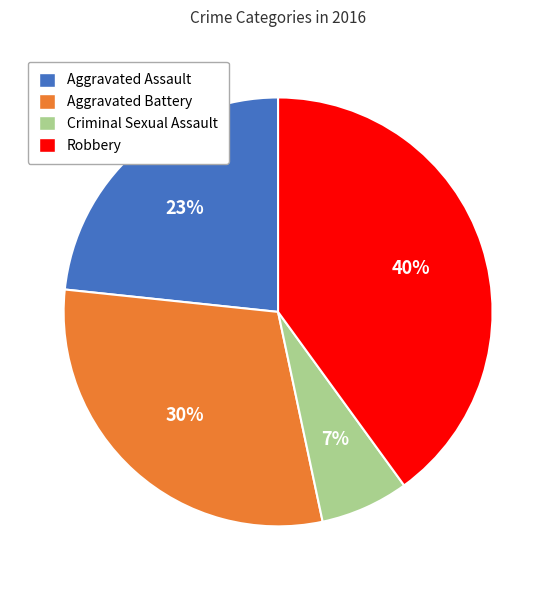

To the nearest percent, what is the combined percentage of Robbery and Aggravated Assault?

63%